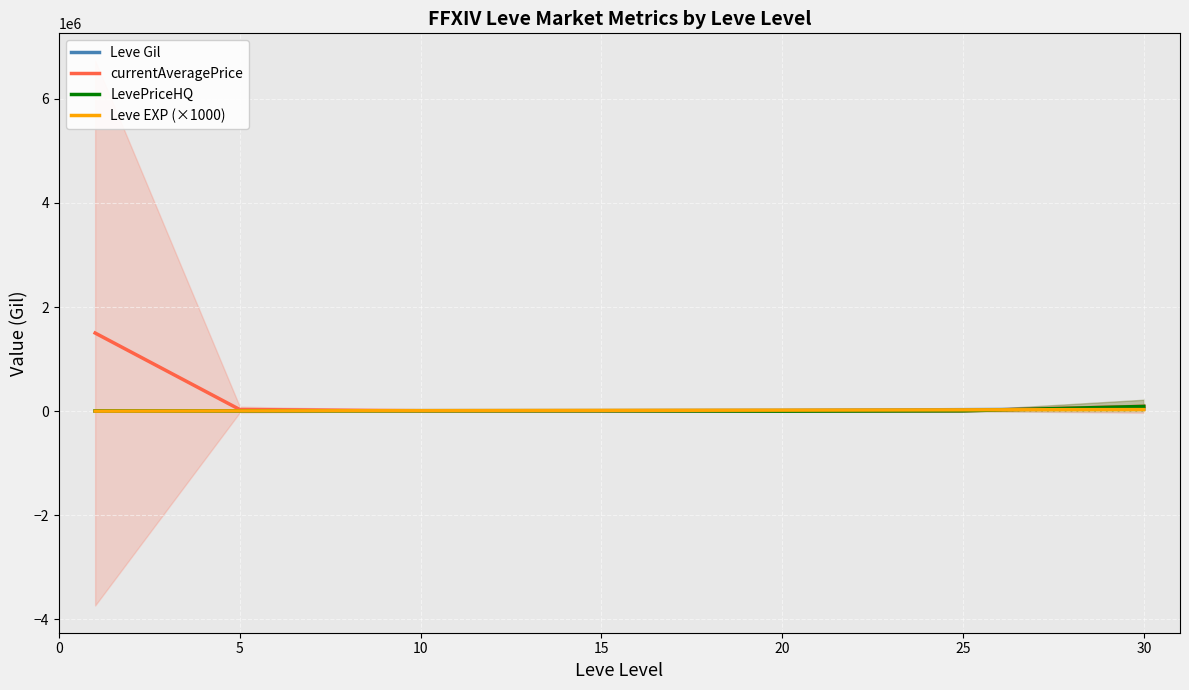

What is the maximum value for LevePriceHQ?

91249